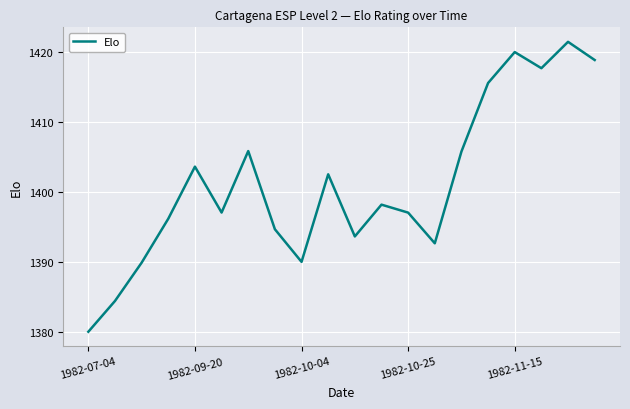

What is the minimum value shown in the chart?

1380.1